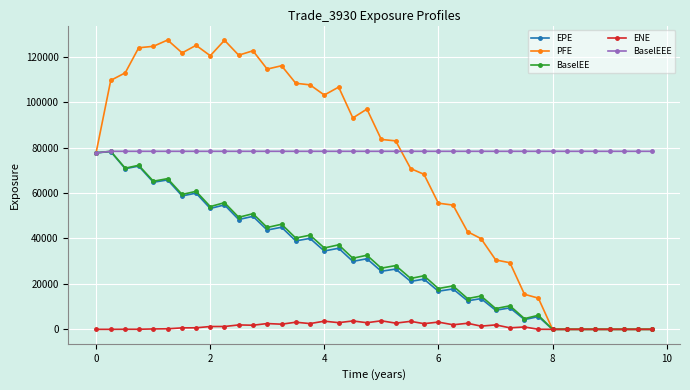

What is the highest value of the BaselEE series?

78371.9